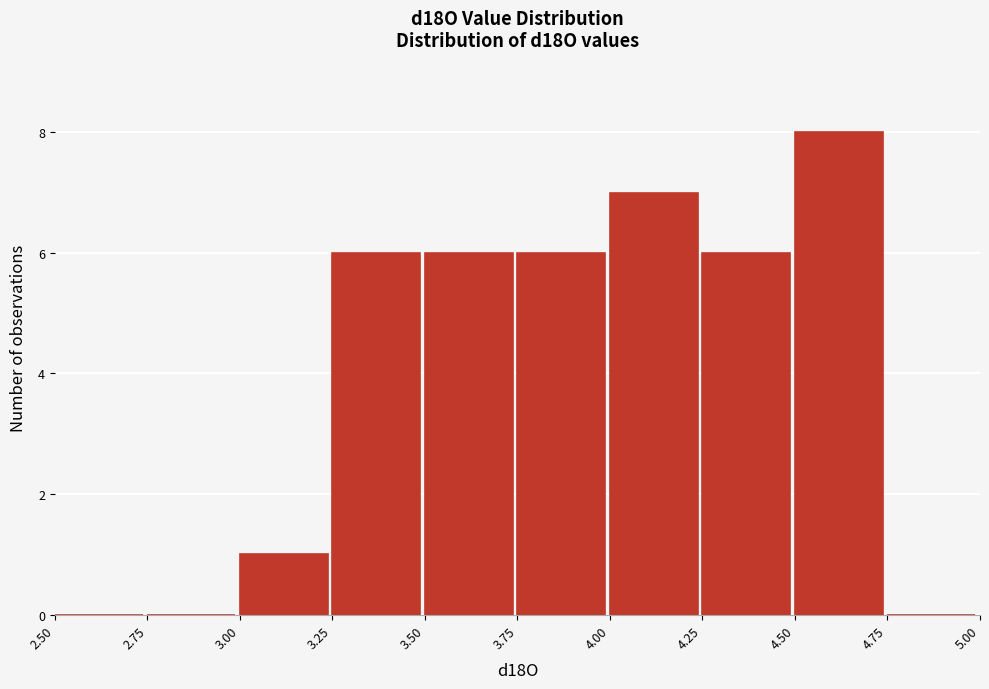

How tall is the bar that spans 4.25 to 4.50 on the x-axis? The values are not printed on the chart, so give them approximately, as read against the axis.

6